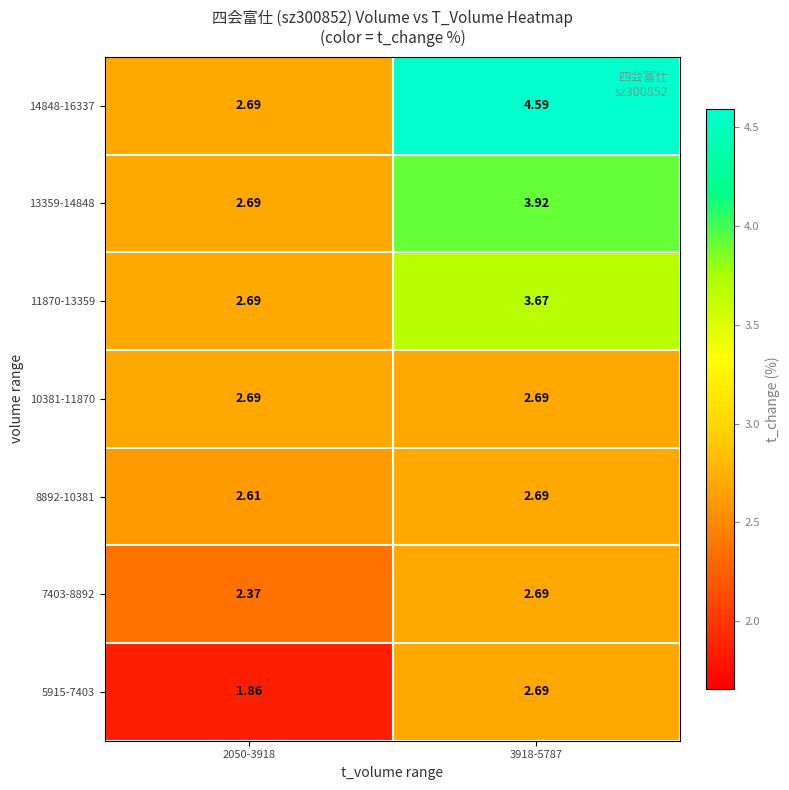

Which series changed the most between 2050-3918 and 3918-5787?

14848-16337